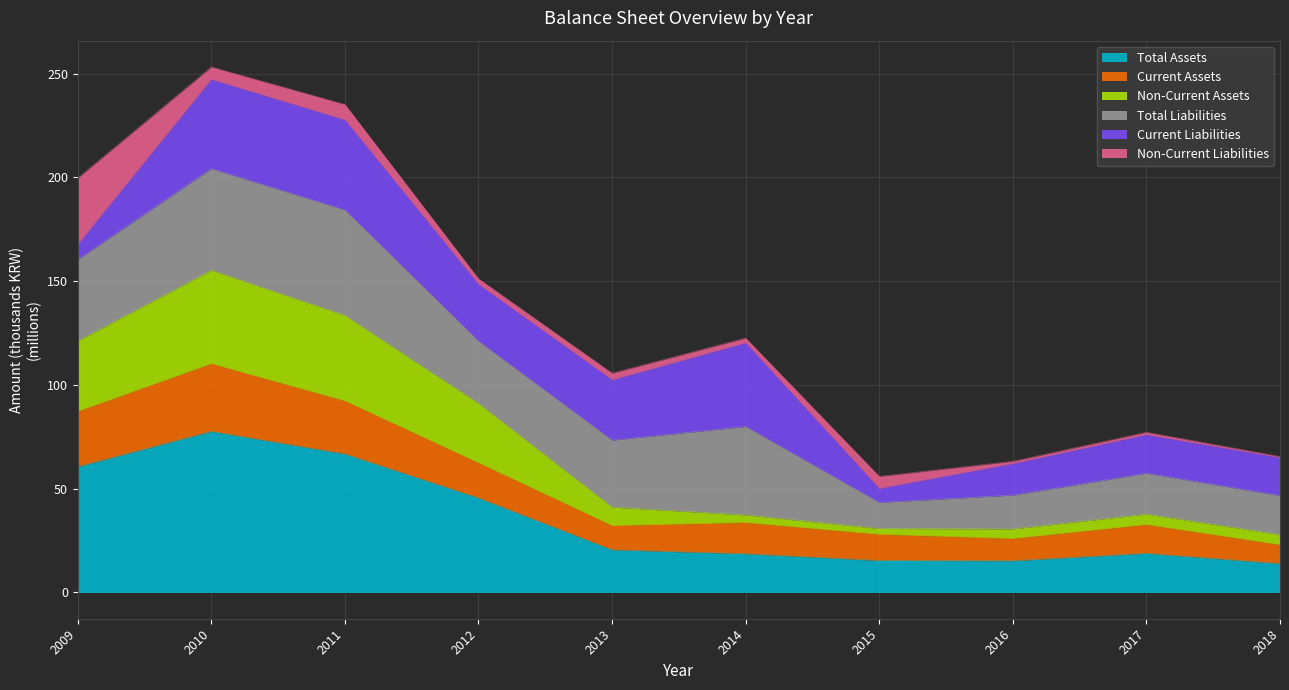

What is the value of the Current Assets point at the 6th from the left?

33.7